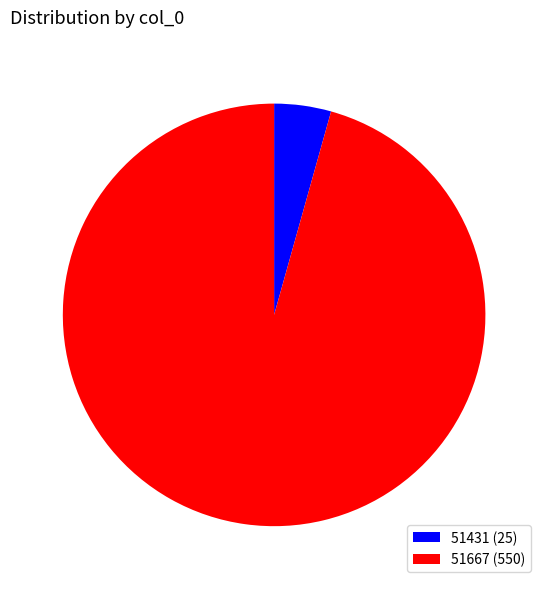

The 51431 slice represents 4% of the pie. True or false?

True